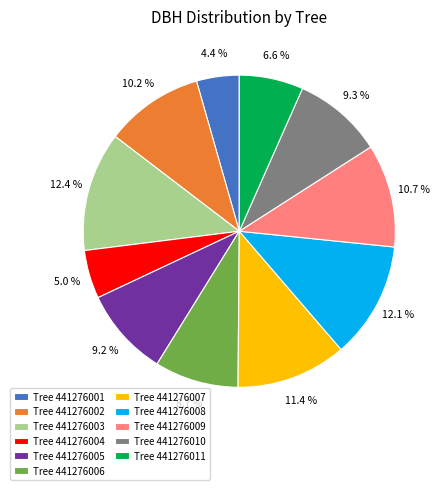

Approximately how many times larger is the value at Tree 441276007 compared to Tree 441276008?

0.9